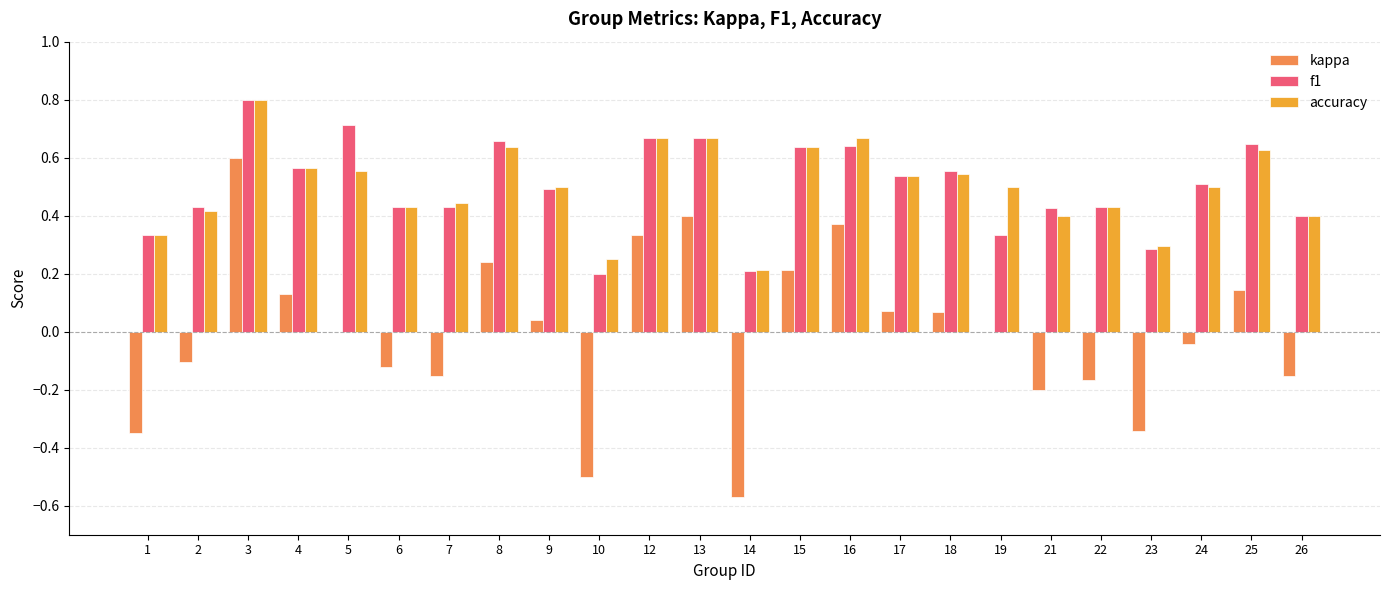

Are the bars horizontal?

No